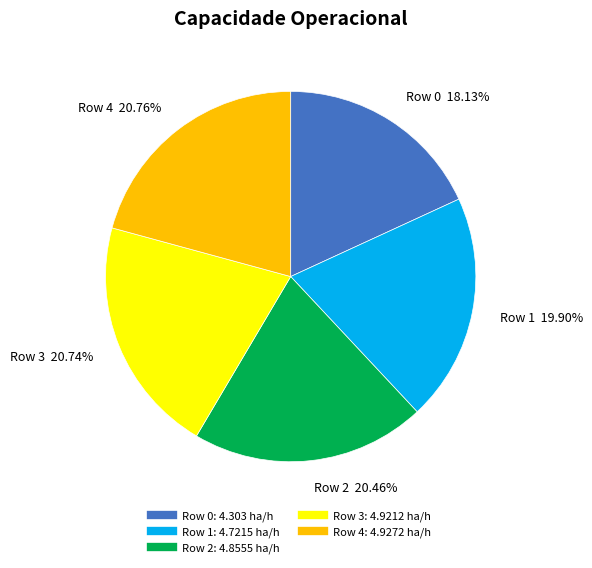

Does any single category account for the majority?

No